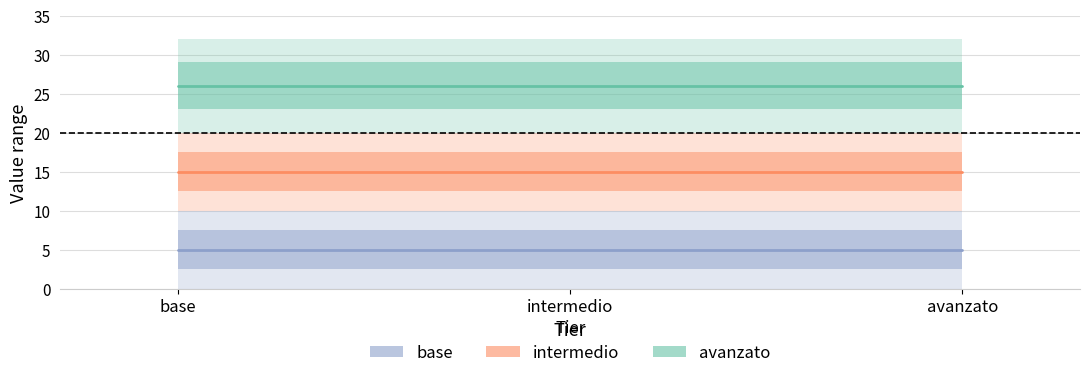

What is the total value across all series at avanzato?

46